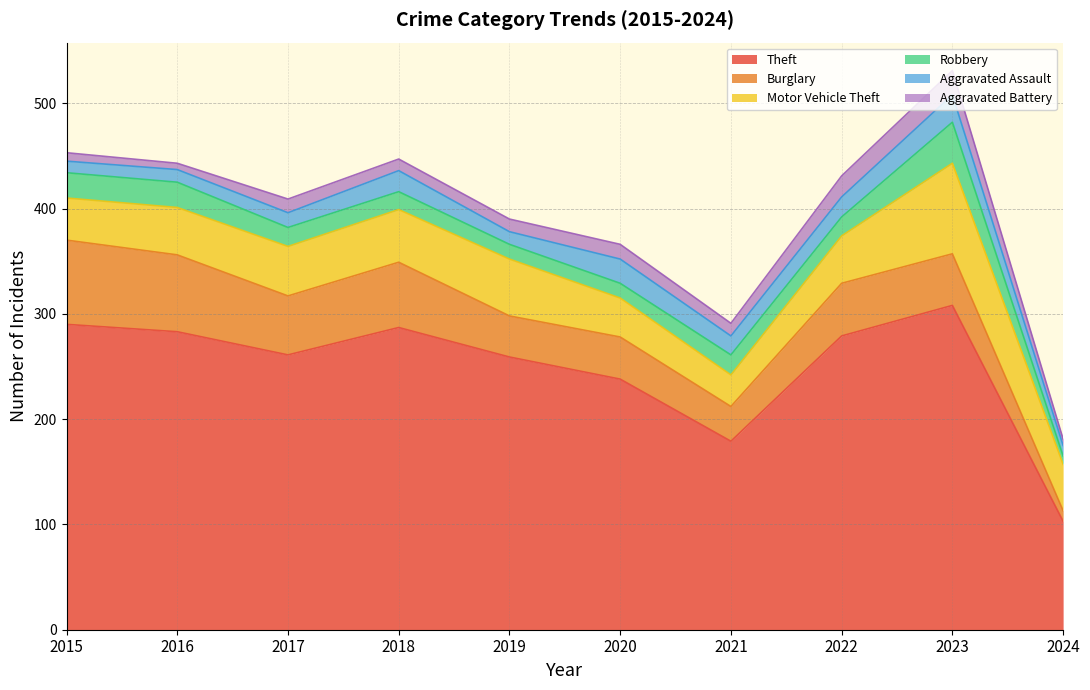

Which category has the highest value in the Theft series?

2023